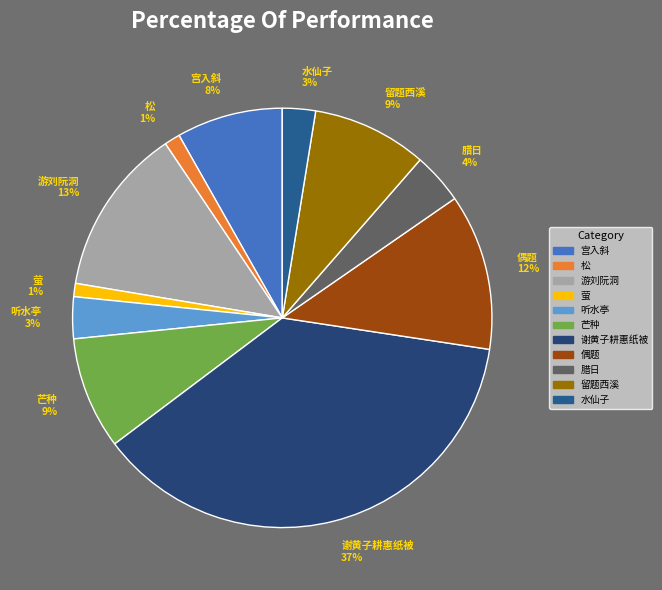

What percentage is the 谢黄子耕惠纸被 37% slice, to the nearest percent?

37%